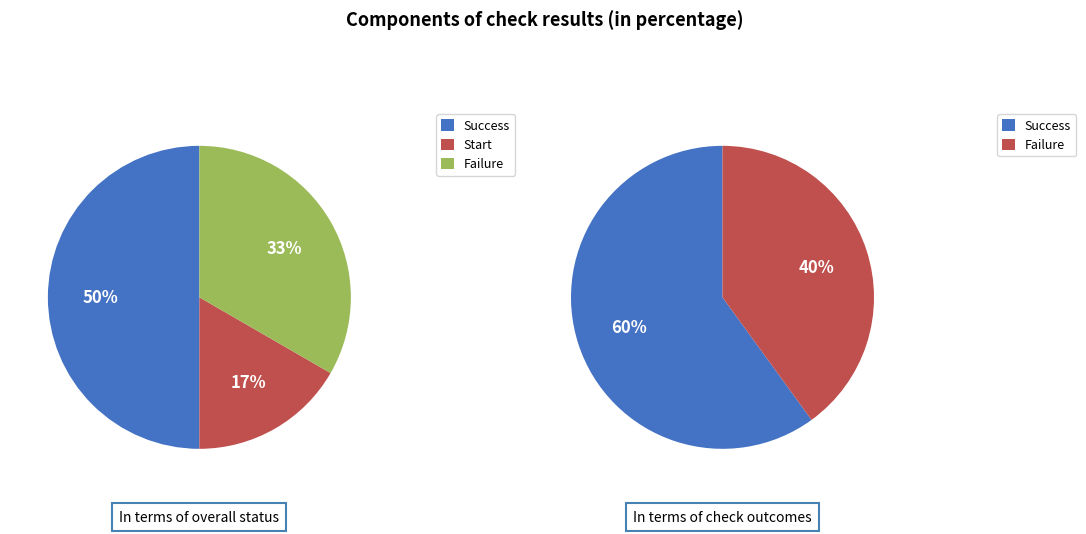

Which has a higher value, Failure or Success?

Success